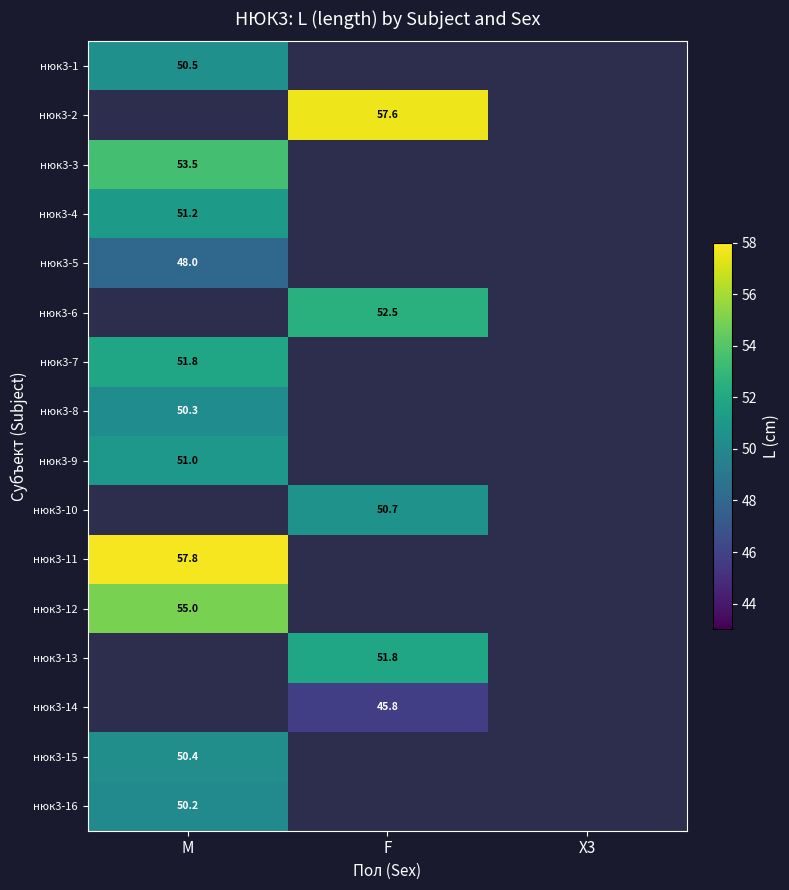

At how many categories does at least one series exceed 55?

2